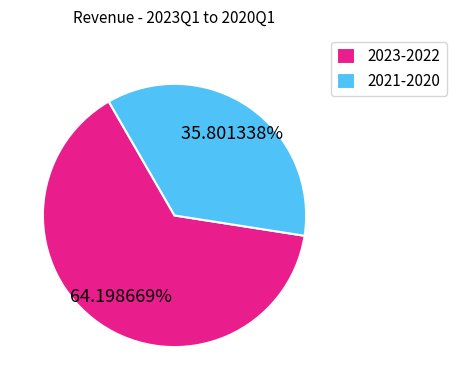

Between 2021-2020 and 2023-2022, which is larger?

2023-2022